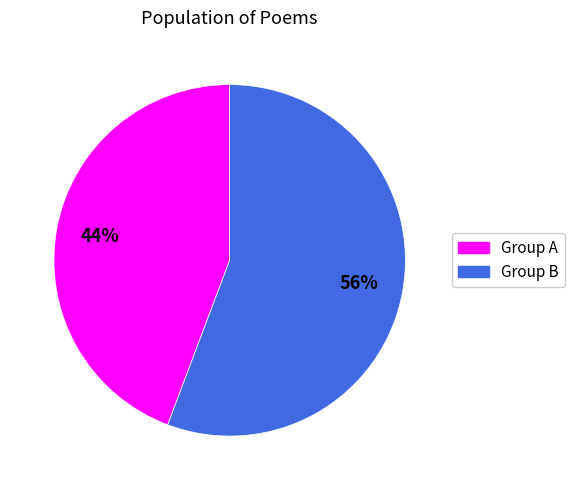

To the nearest percent, what is the average slice percentage?

50%